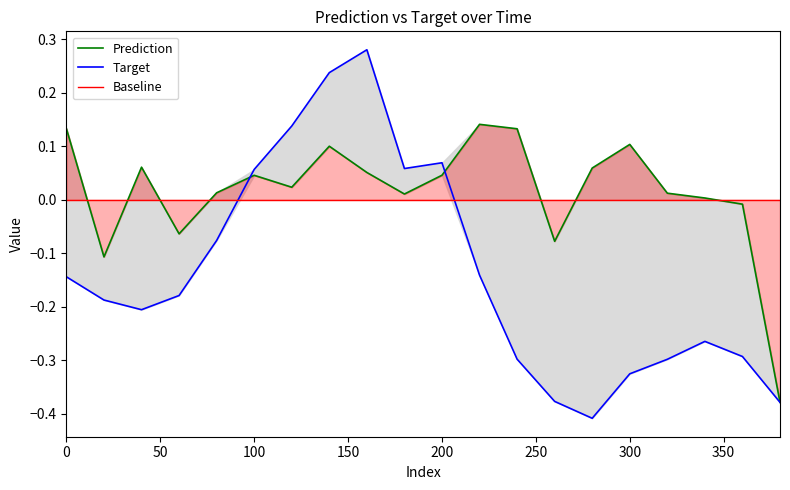

What is the highest value of the Target series?

0.3